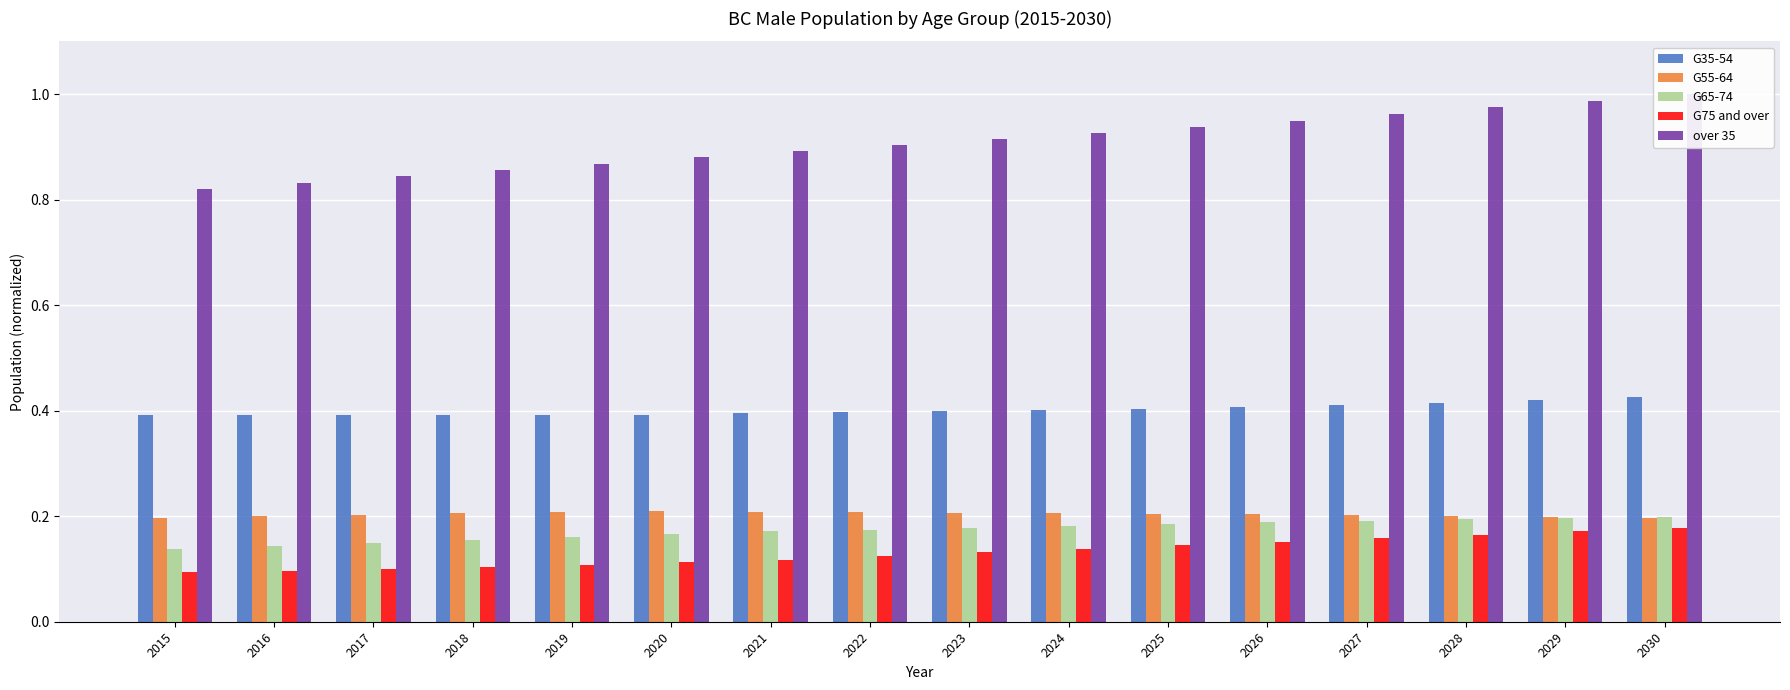

At which category is the sum across all series the highest?

2030